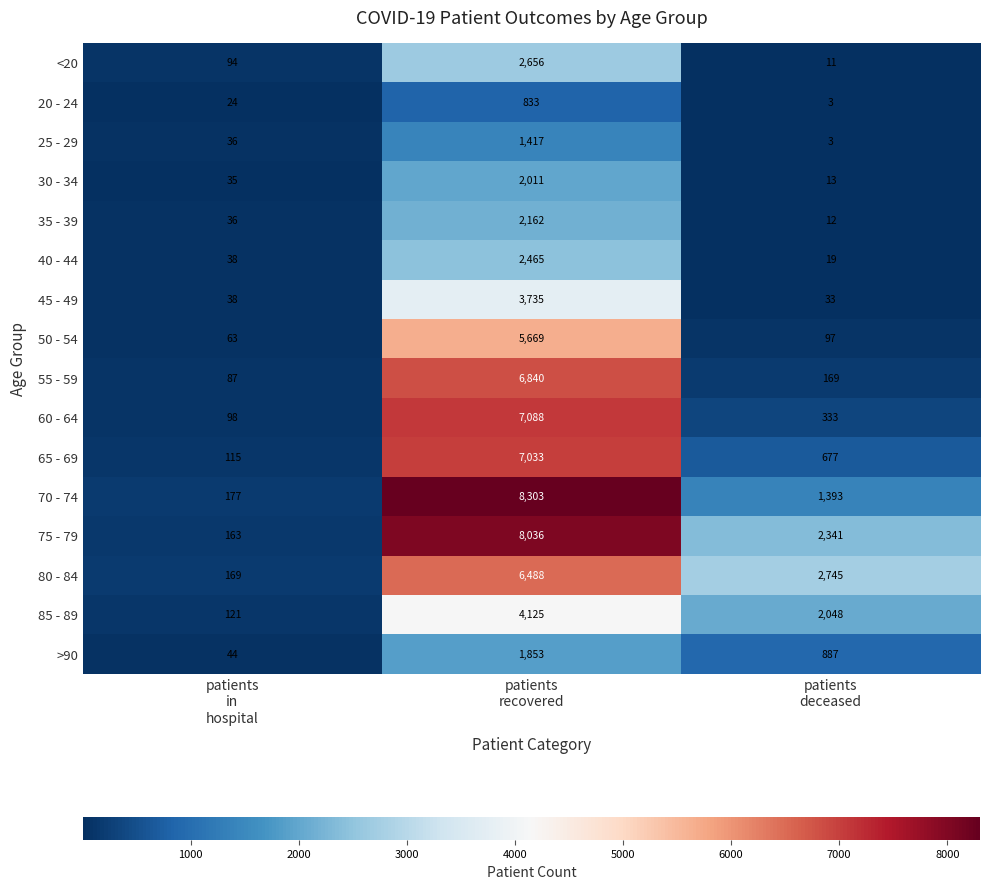

Count the number of data series in this chart.

16